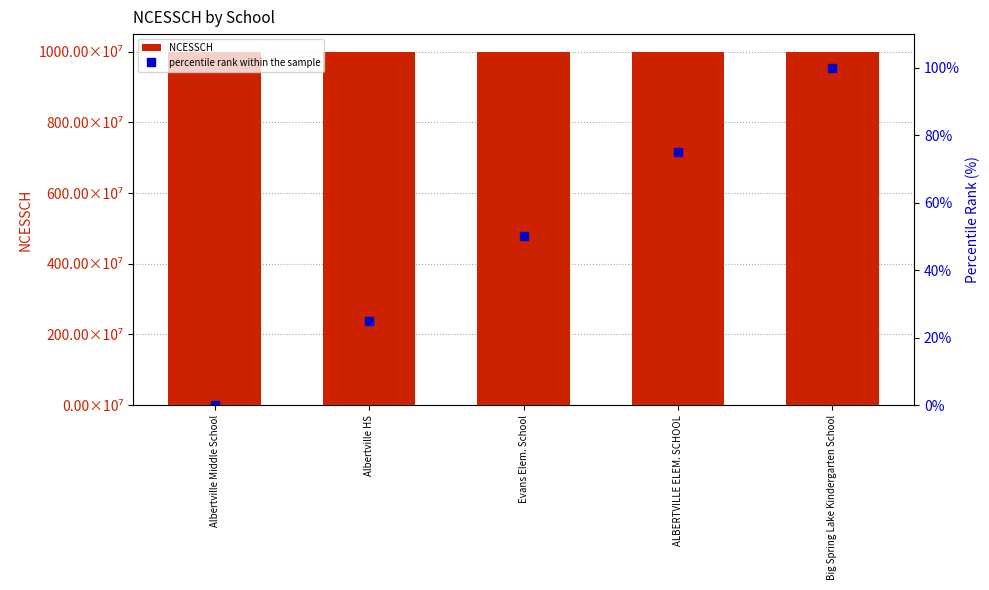

How many groups of bars are there?

5